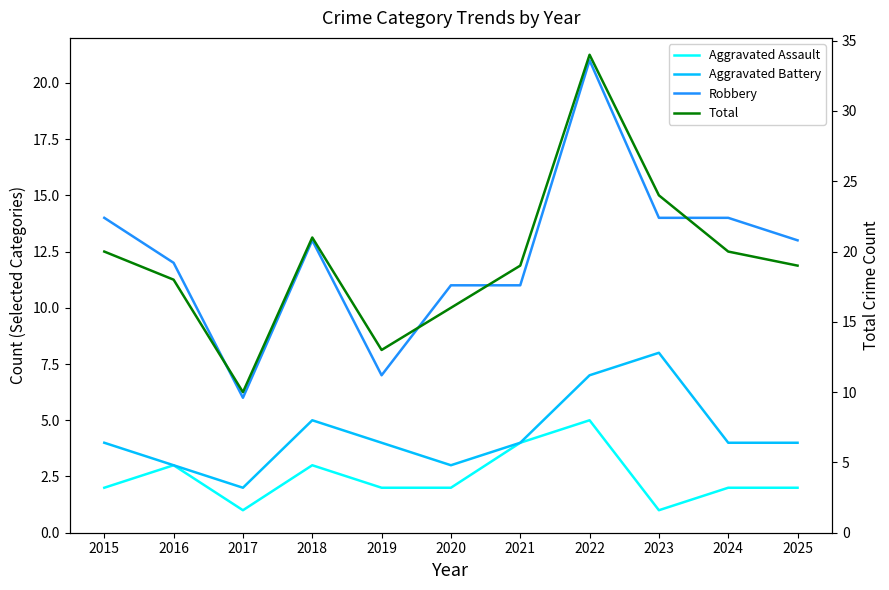

What is the value of the Aggravated Assault point at the 3rd from the left?

1